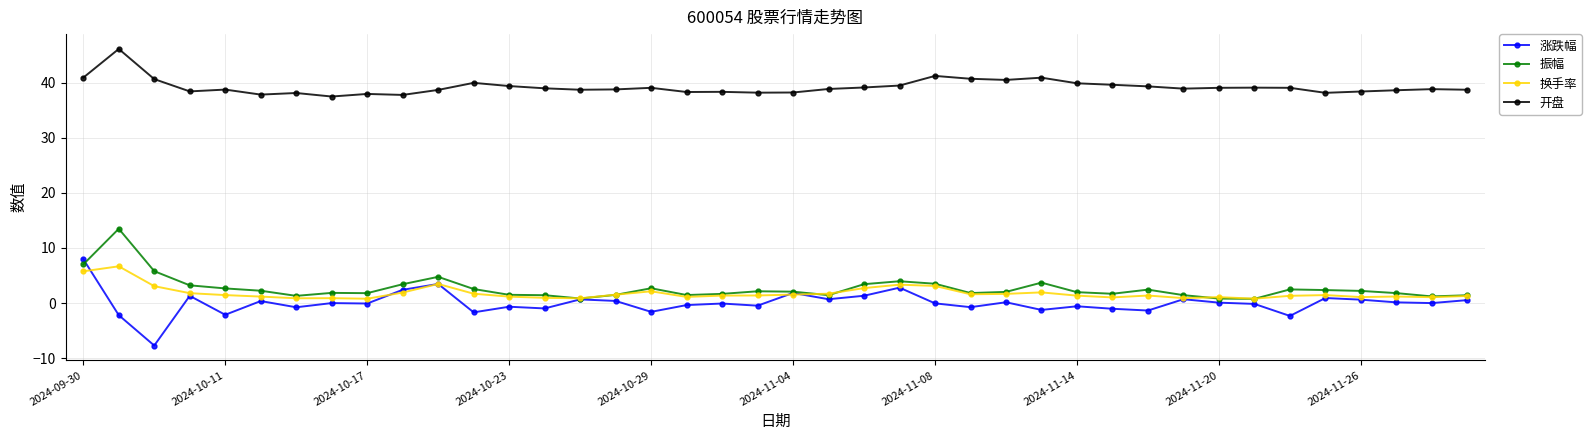

Which series has the largest total across all categories?

开盘